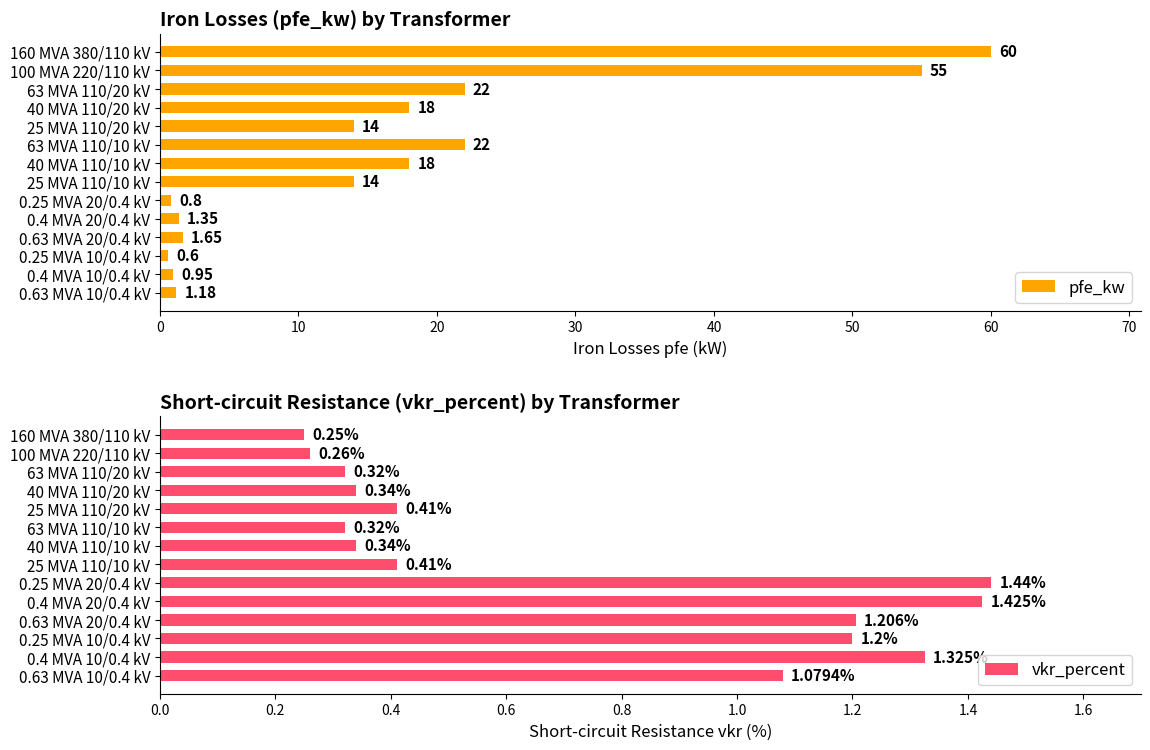

Is the value of vkr_percent at 13 greater than the value of pfe_kw at 11?

Yes